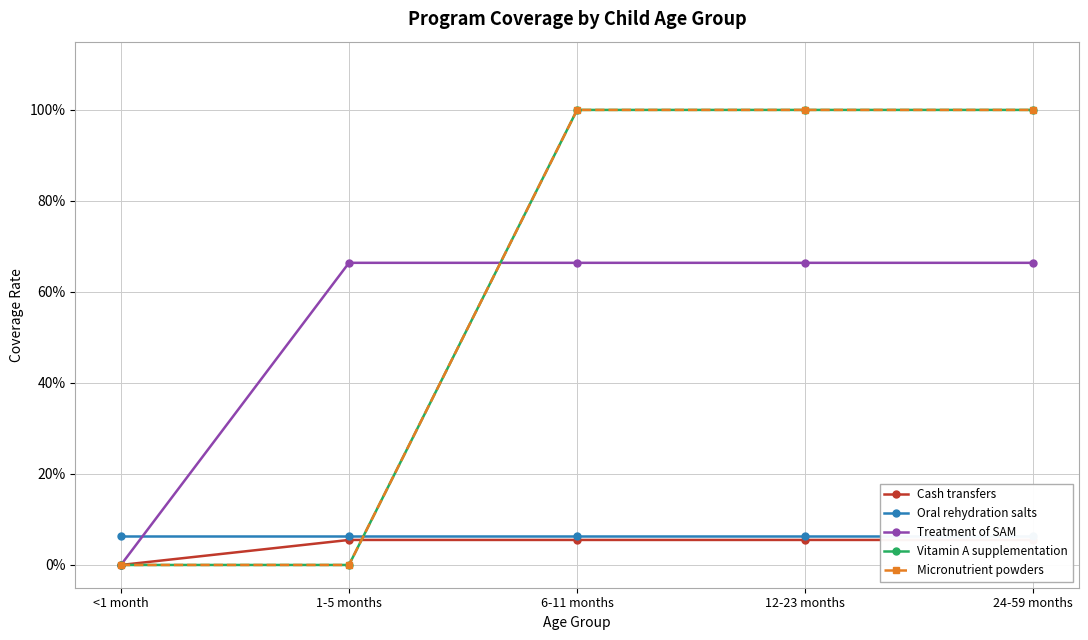

Which category has the lowest value across all series?

<1 month